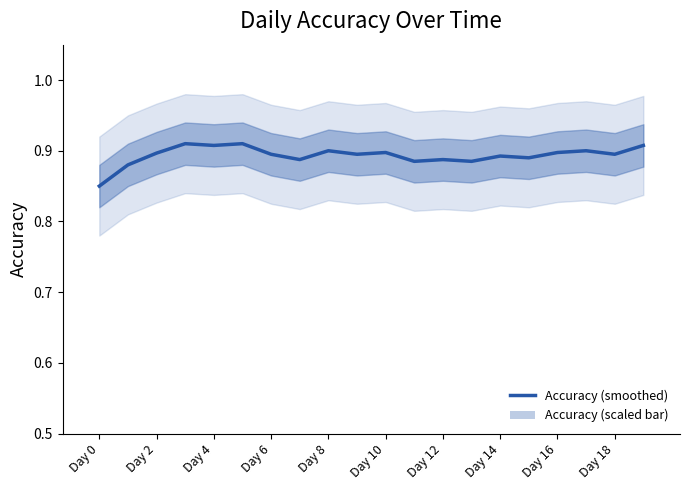

At which label does Accuracy (smoothed) reach its minimum?

Day 0